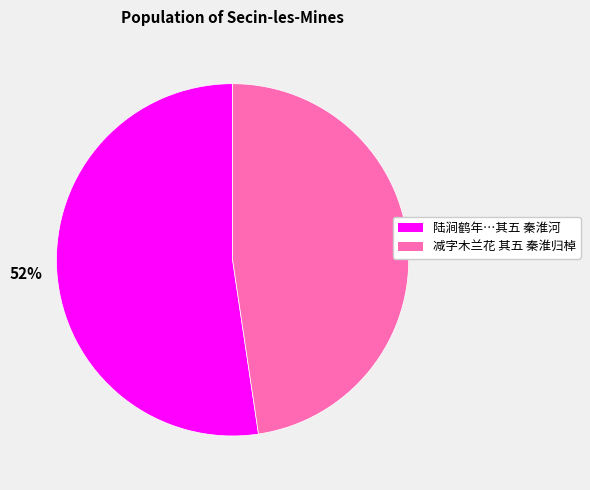

True or false: 48% accounts for 48% of the total.

True